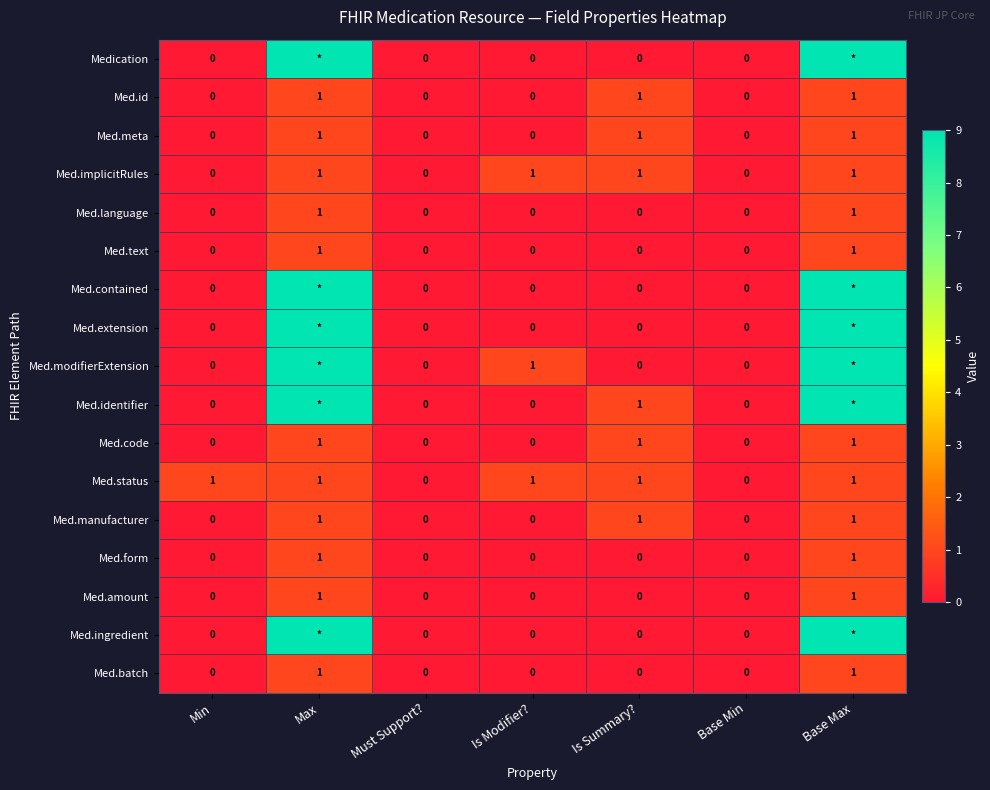

Count the number of categories in the chart.

7